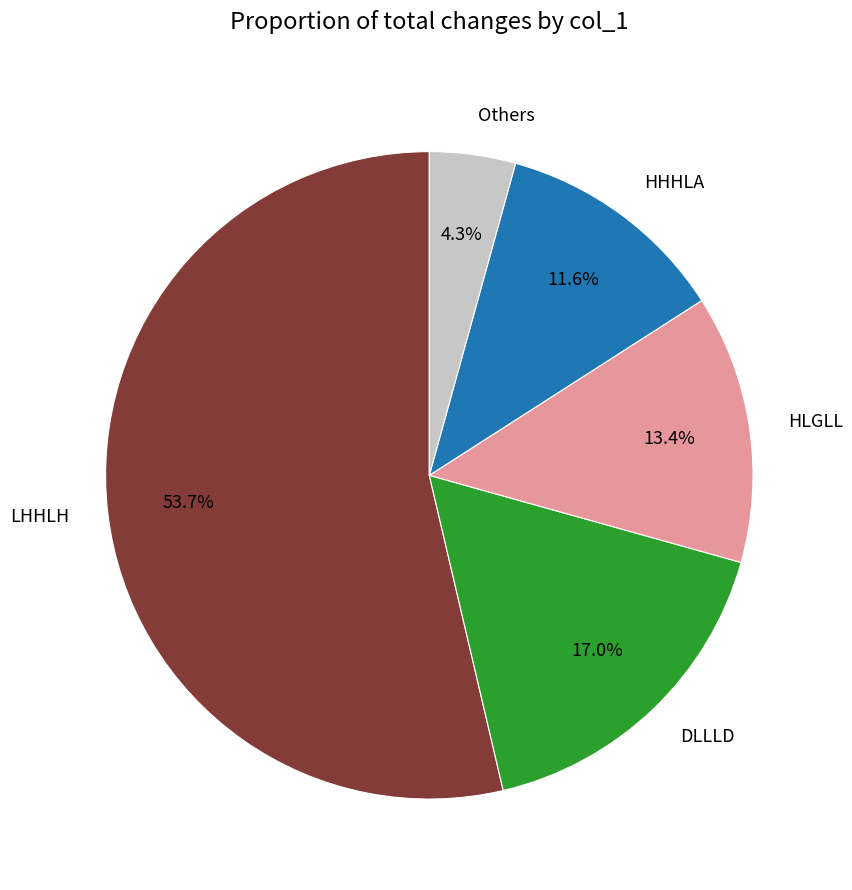

To the nearest percent, what is the difference between the largest and smallest slice percentages?

49%